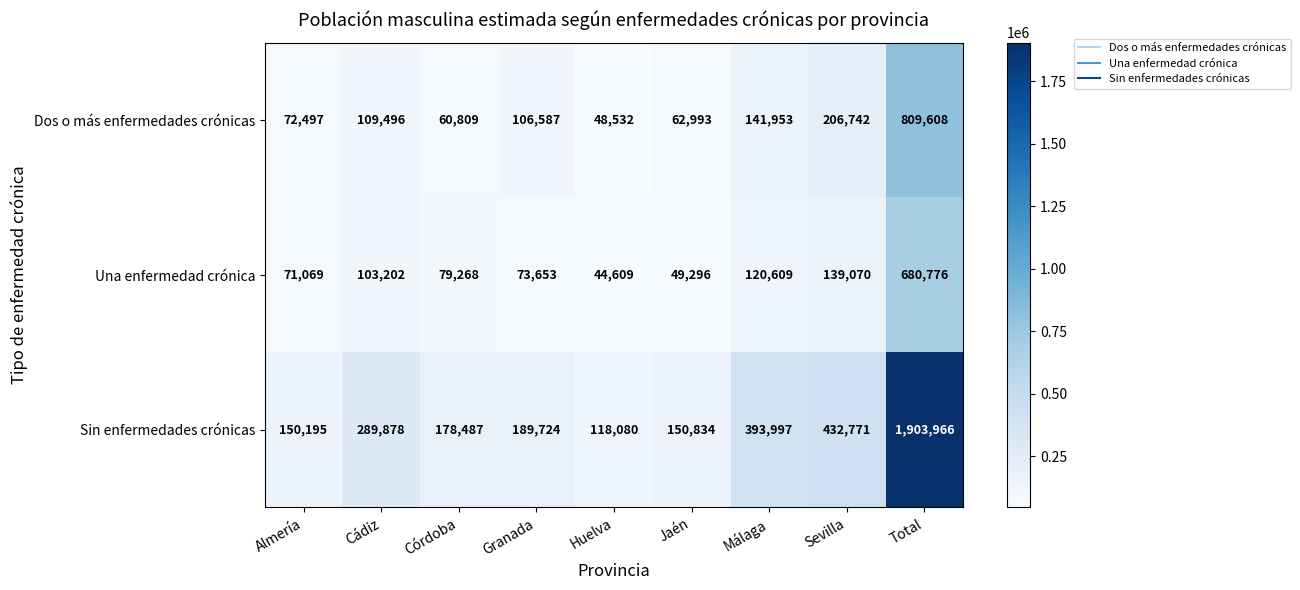

Which series has the widest spread of values?

Sin enfermedades crónicas